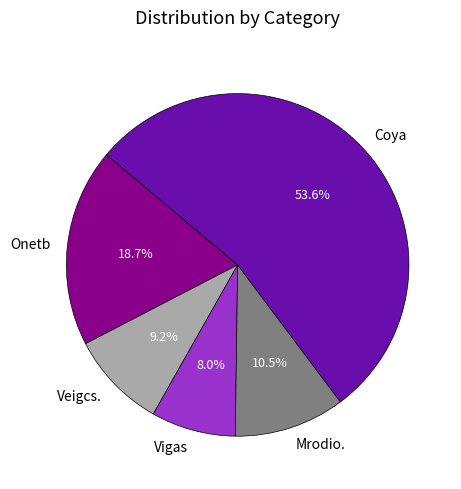

Rank the categories by value from lowest to highest.

Vigas, Veigcs., Mrodio., Onetb, Coya